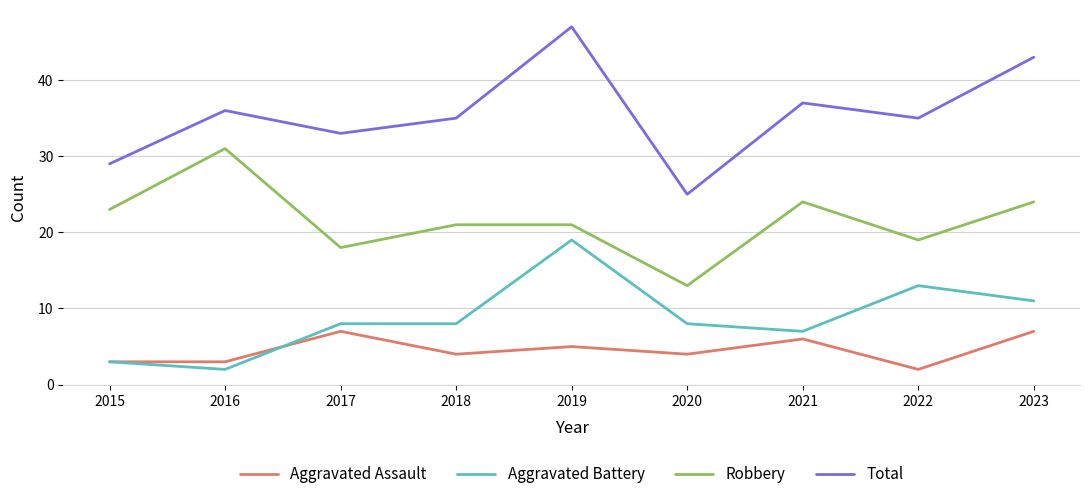

True or false: Robbery and Aggravated Assault intersect in this chart.

False